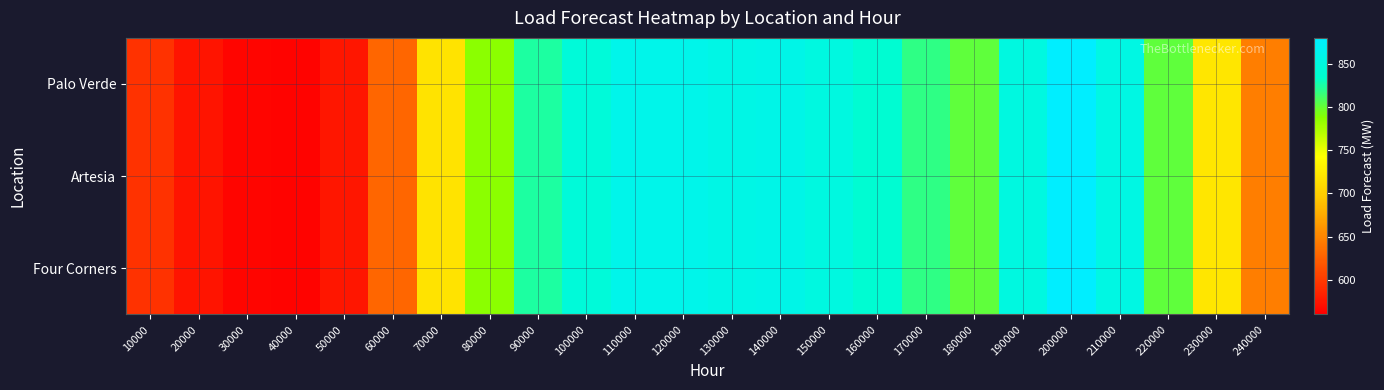

Reading right to left, extract all data points from this chart.

Palo Verde: 240000=645.3	230000=721.1	220000=801.5	210000=854.5	200000=878.8	190000=851.8	180000=801.9	170000=817.9	160000=839.6	150000=852.1	140000=858.4	130000=857.5	120000=860.7	110000=860.7	100000=846.2	90000=824.5	80000=786.8	70000=718.7	60000=629.1	50000=575.5	40000=562.6	30000=564.0	20000=574.6	10000=593.9
Artesia: 240000=645.3	230000=721.1	220000=801.5	210000=854.5	200000=878.8	190000=851.8	180000=801.9	170000=817.9	160000=839.6	150000=852.1	140000=858.4	130000=857.5	120000=860.7	110000=860.7	100000=846.2	90000=824.5	80000=786.8	70000=718.7	60000=629.1	50000=575.5	40000=562.6	30000=564.0	20000=574.6	10000=593.9
Four Corners: 240000=645.3	230000=721.1	220000=801.5	210000=854.5	200000=878.8	190000=851.8	180000=801.9	170000=817.9	160000=839.6	150000=852.1	140000=858.4	130000=857.5	120000=860.7	110000=860.7	100000=846.2	90000=824.5	80000=786.8	70000=718.7	60000=629.1	50000=575.5	40000=562.6	30000=564.0	20000=574.6	10000=593.9